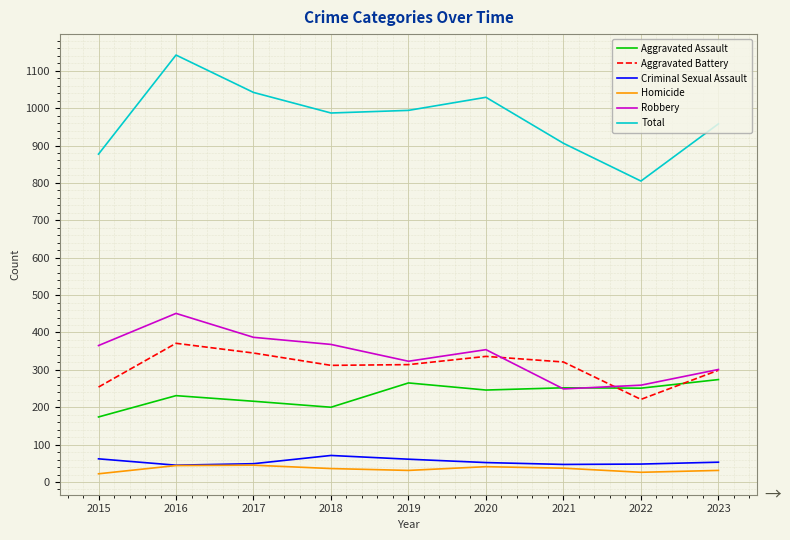

What is the sum of the Aggravated Battery values at 2022 and 2017?

566